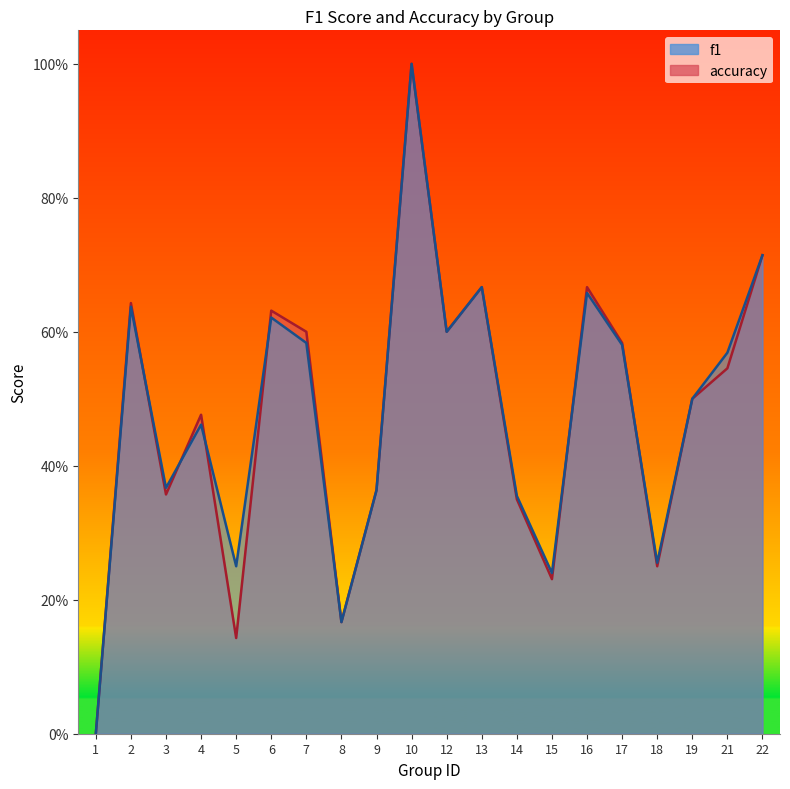

Which series has the widest spread of values?

f1